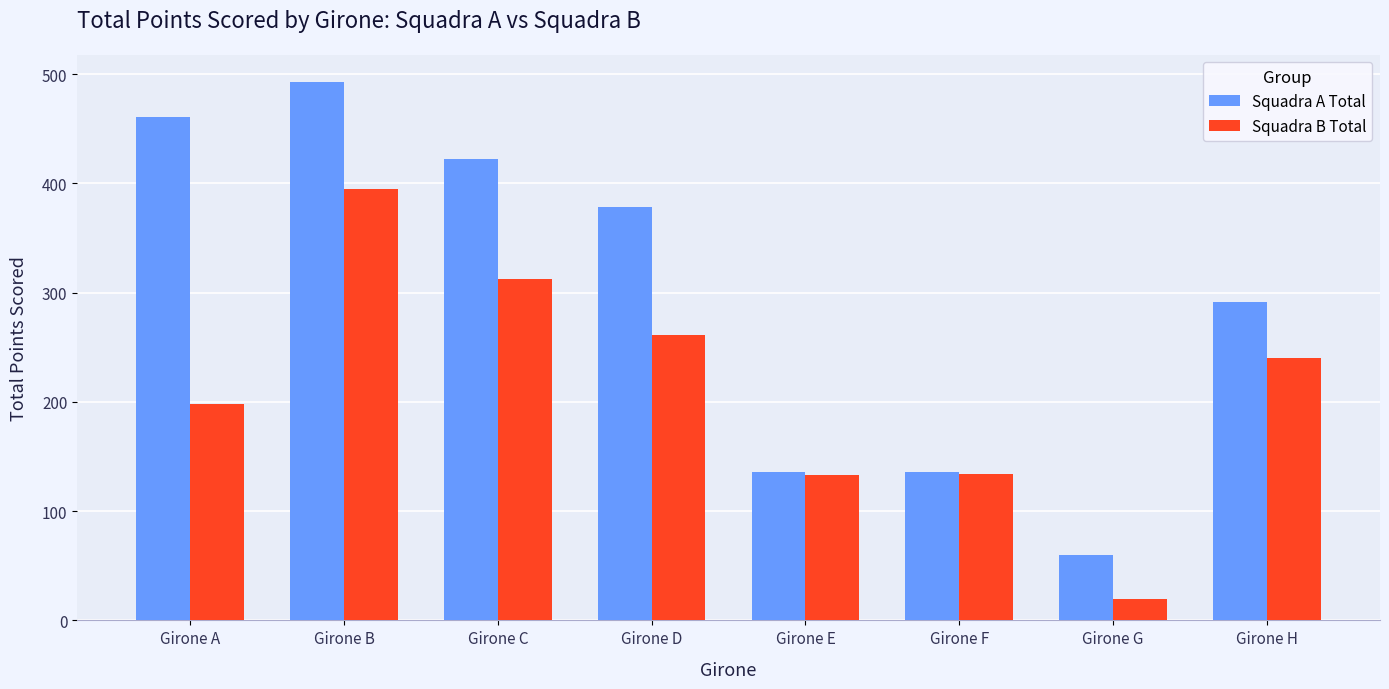

What is the average value of the Squadra B Total series?

212